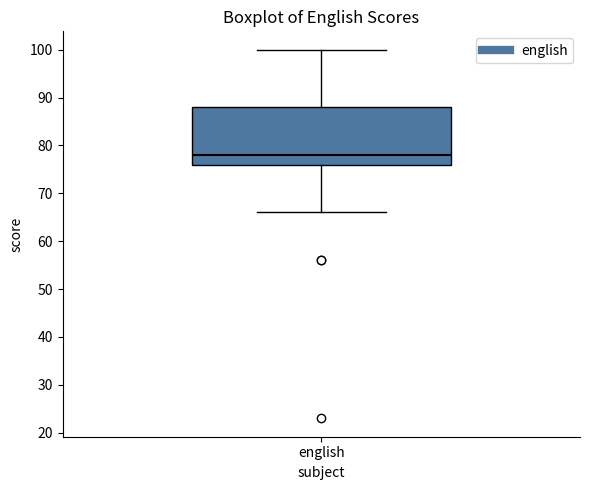

Transcribe this box plot: give where the median line is, the range the box spans, and where the two whiskers end, as read against the y-axis. The values are not printed on the chart, so give them approximately, as read against the axis.

median 78, box 76 to 88, whiskers 66 to 100